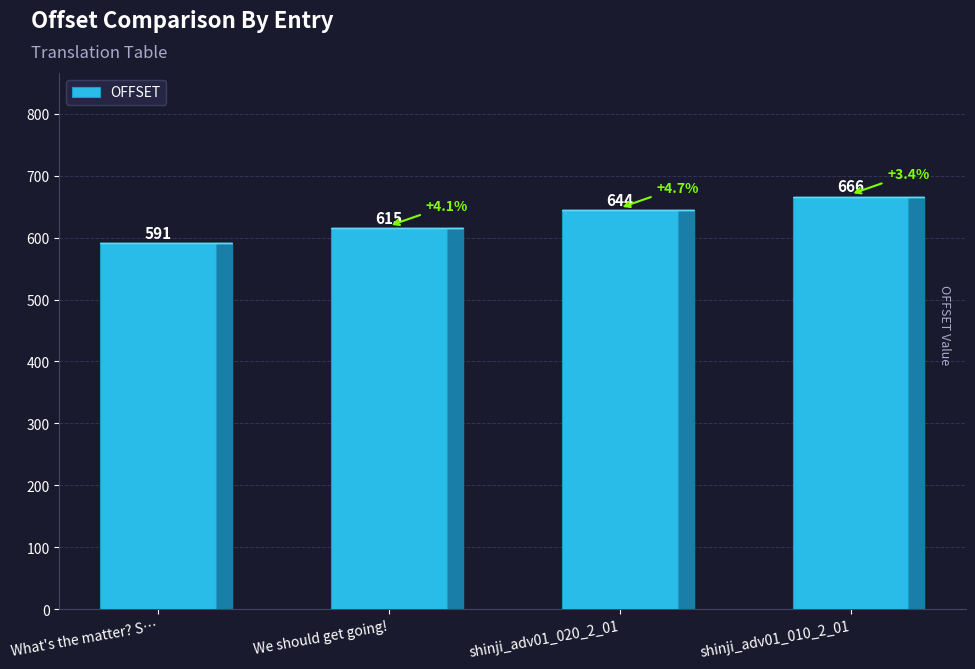

What is the sum of all values?

2516